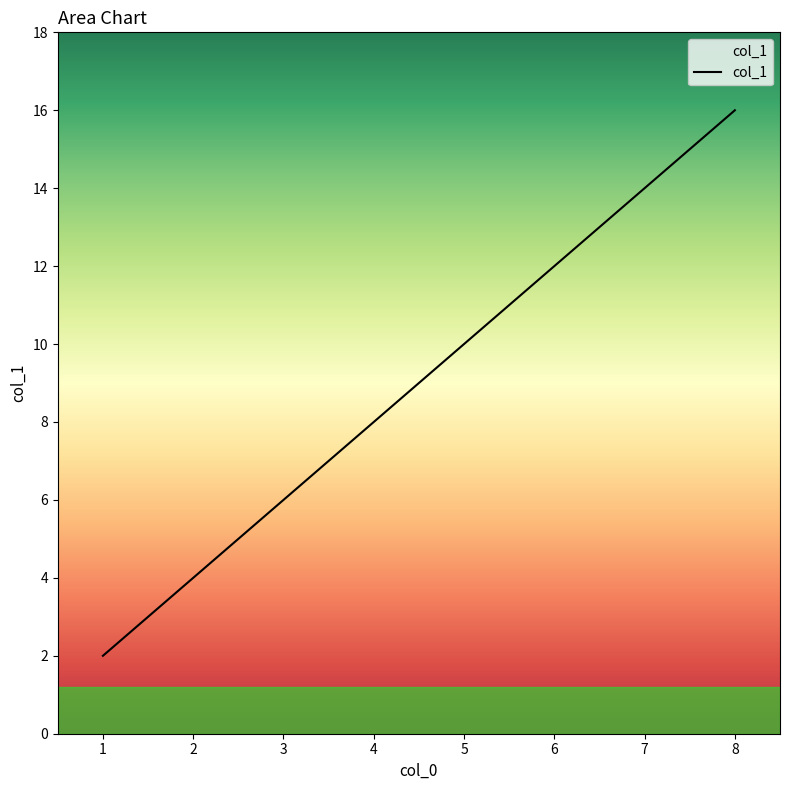

What is the sum of the values at 8 and 4?

24